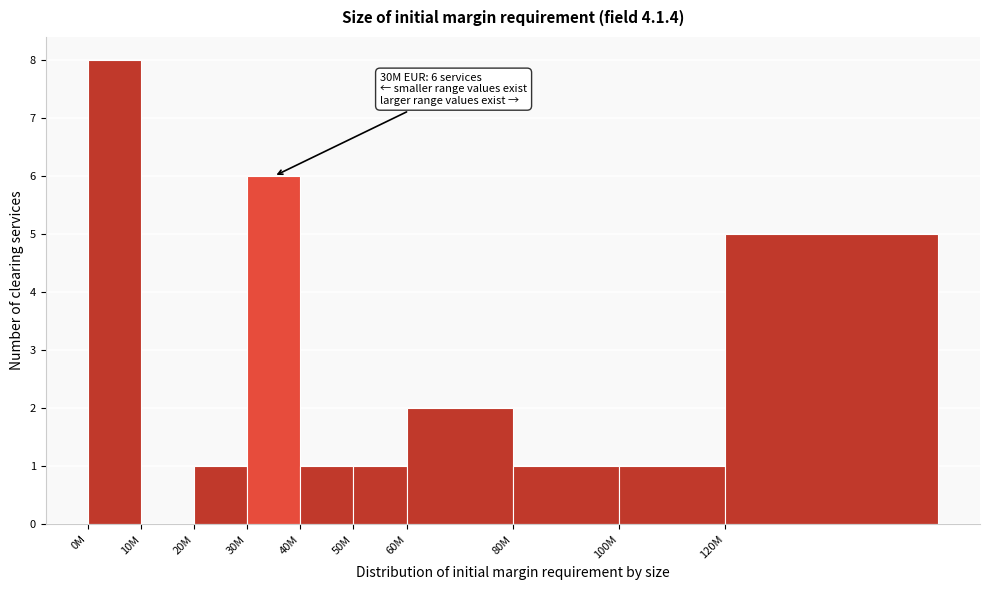

Reading right to left, transcribe all the data shown in this chart.

120M=5	100M=1	80M=1	60M=2	50M=1	40M=1	30M=6	20M=1	10M=0	0M=8